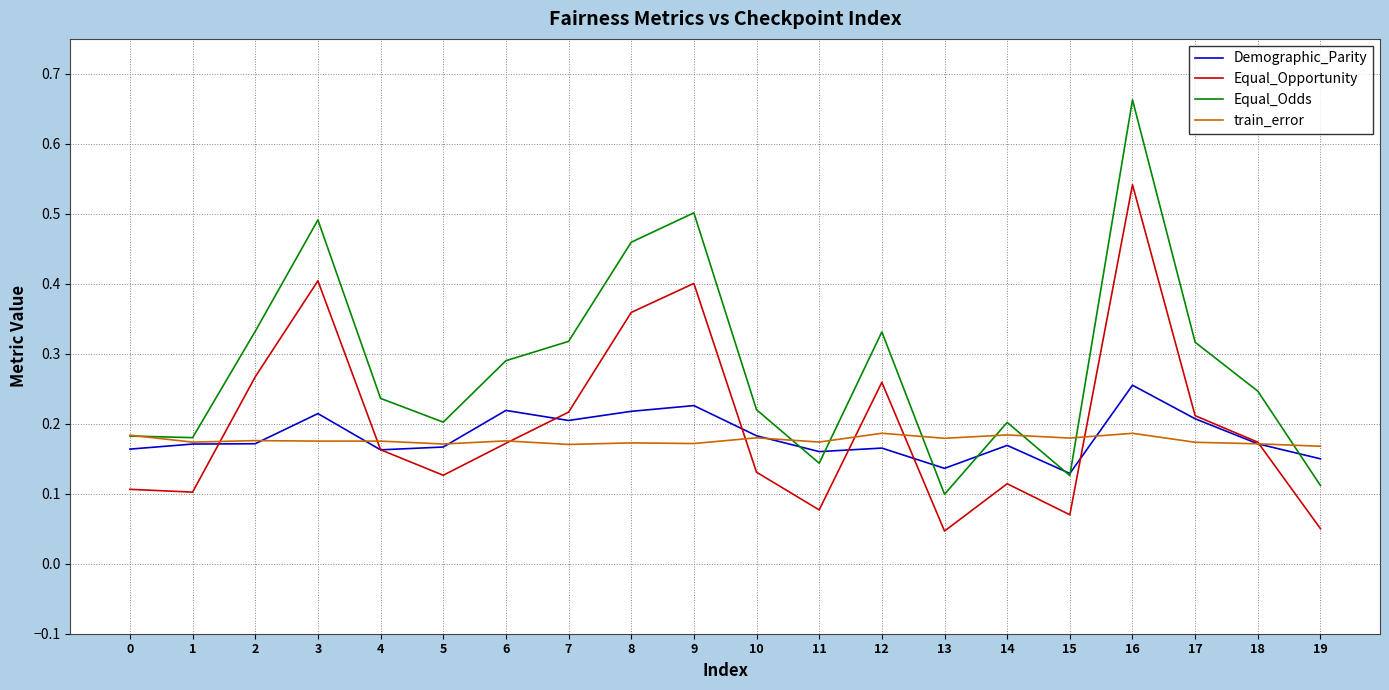

Which category has the highest value in the Demographic_Parity series?

16